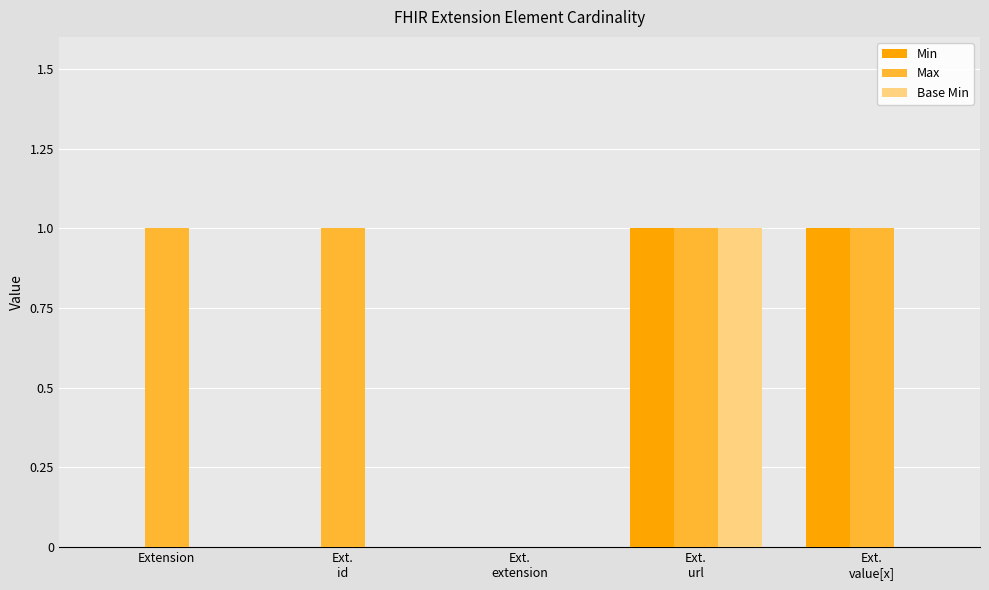

What is the spread (max minus min) of values at Extension?

1